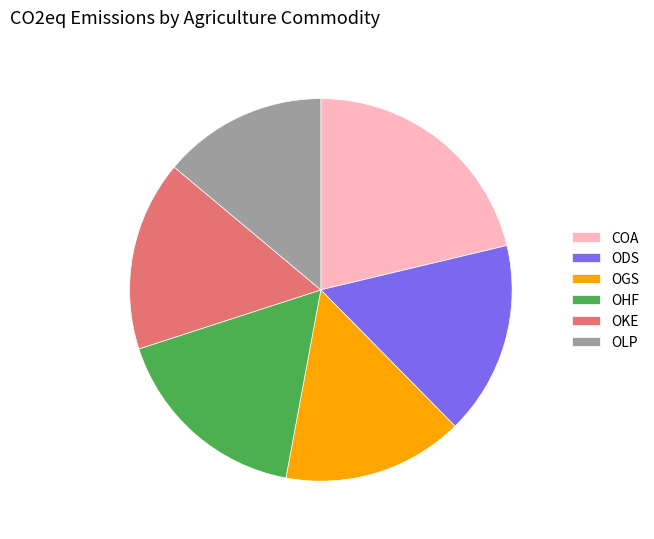

Which slice is the smallest?

OLP